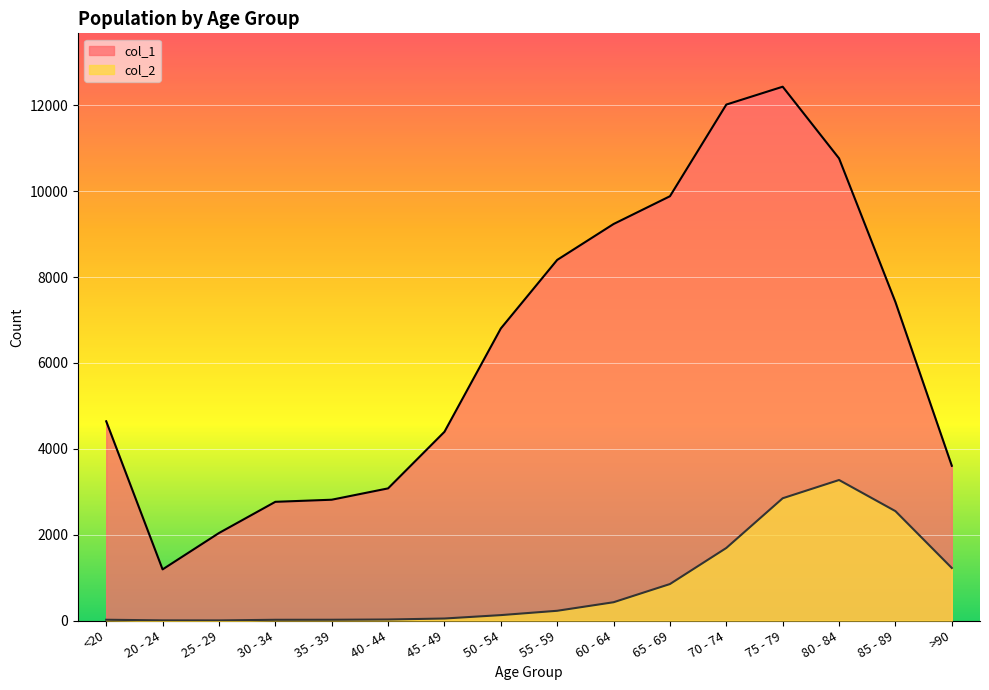

The value of col_2 at 30 - 34 is 17. True or false?

True